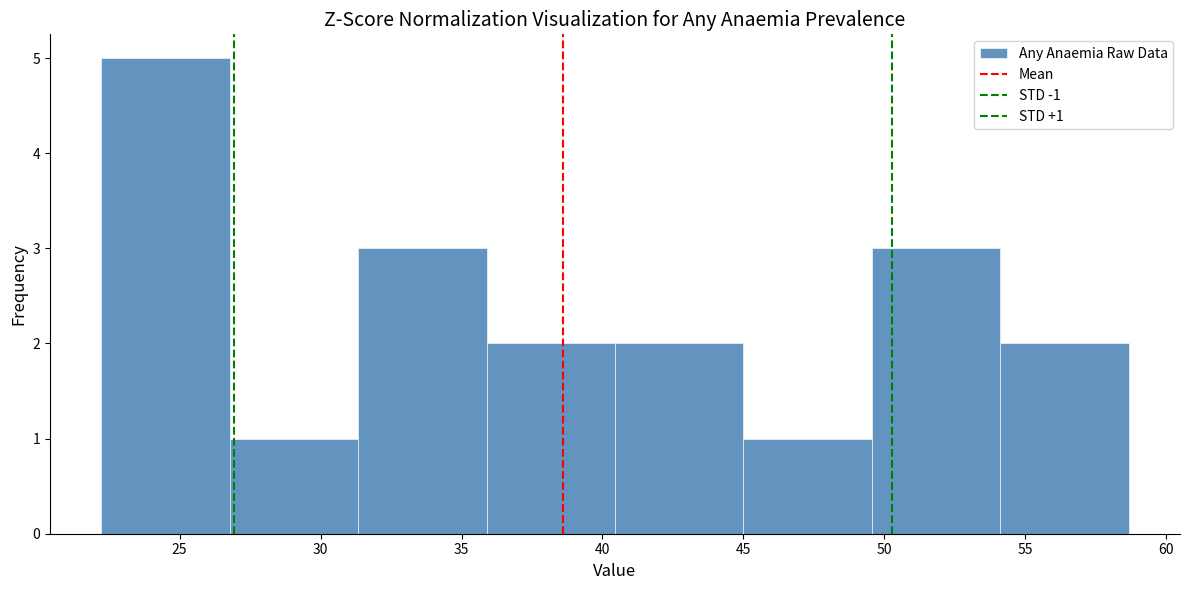

Over which range of the x-axis is the bar tallest?

22.0 to 27.0